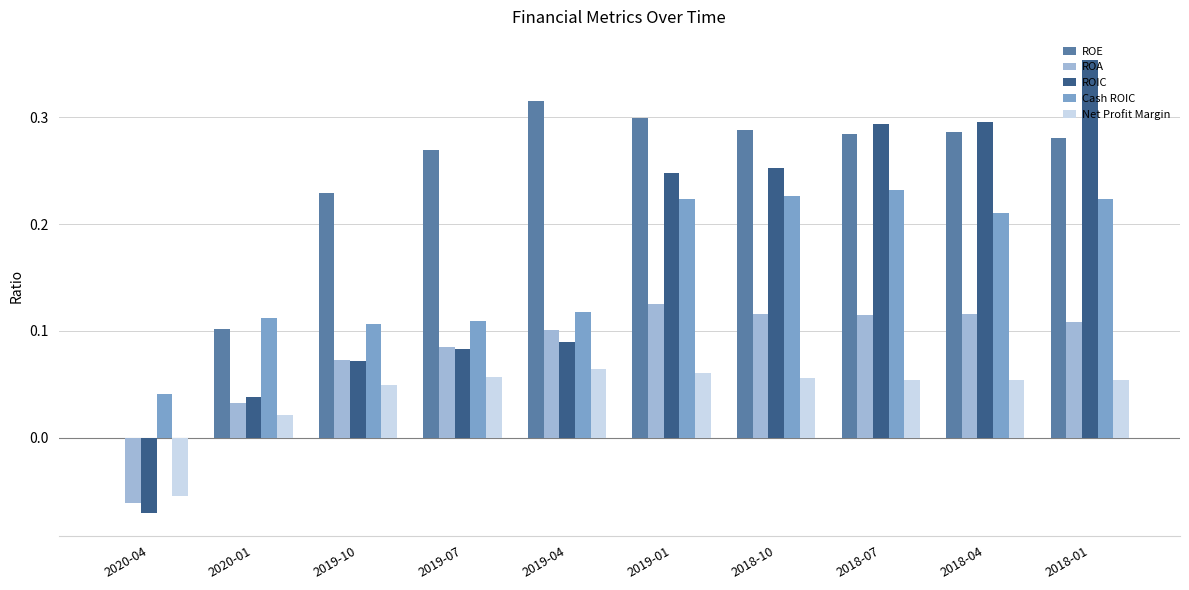

What is the sum of all ROIC values?

1.7